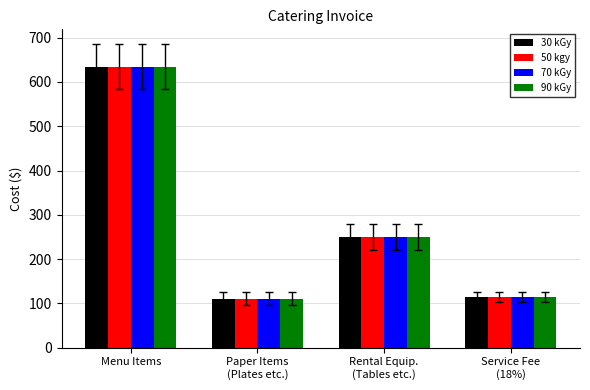

At which category does the chart reach its peak across all series?

Menu Items